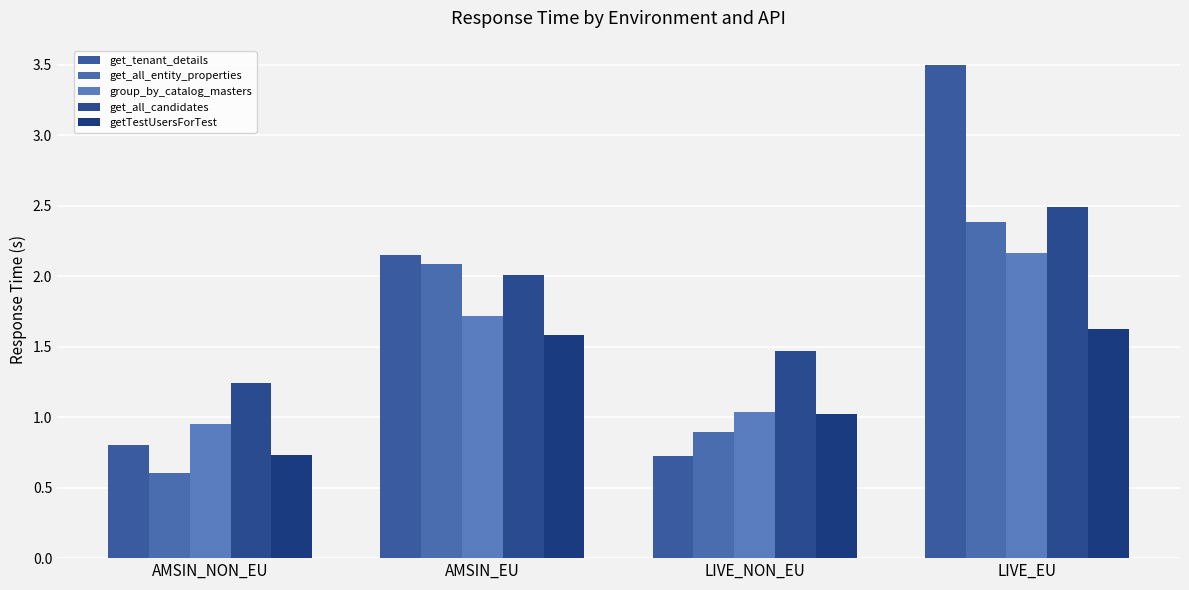

The get_all_candidates series shows 0.8 at AMSIN_NON_EU. True or false?

False